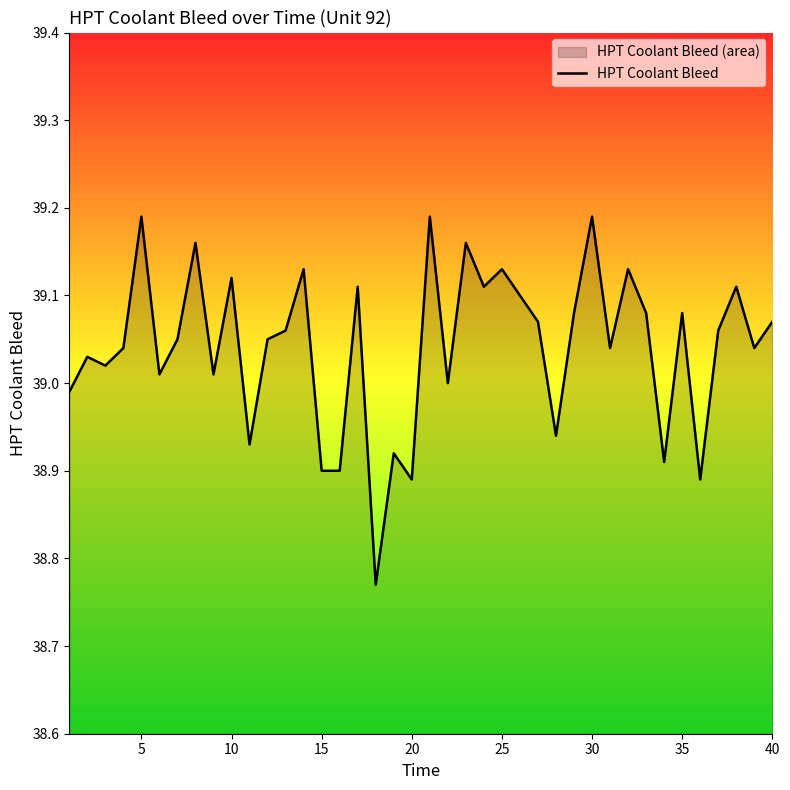

True or false: HPT Coolant Bleed has a value of 54.6 at 5.

False